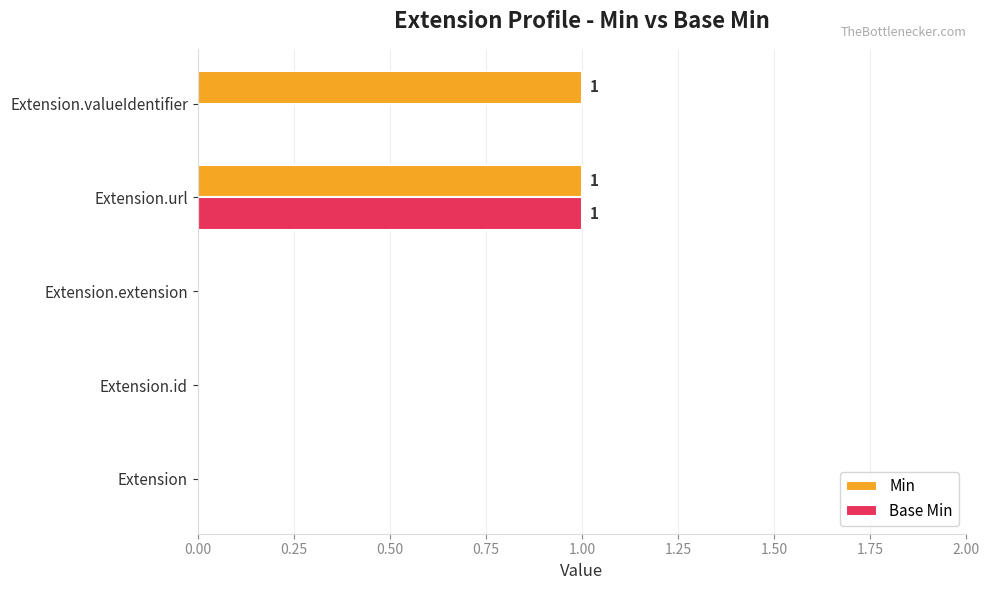

Is it true that Base Min equals 1 at Extension.valueIdentifier?

False